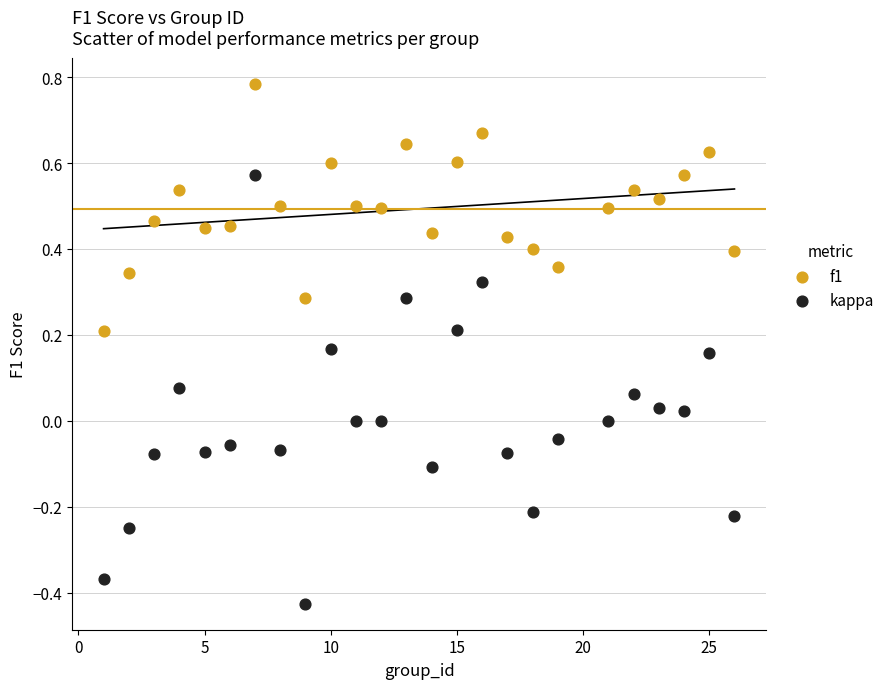

Which series contains the highest Y value?

f1